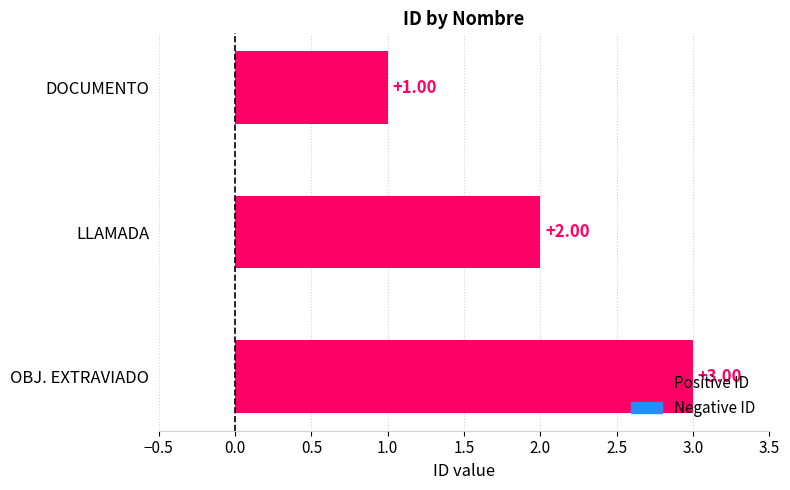

What is the sum of the values at LLAMADA and OBJ. EXTRAVIADO?

5